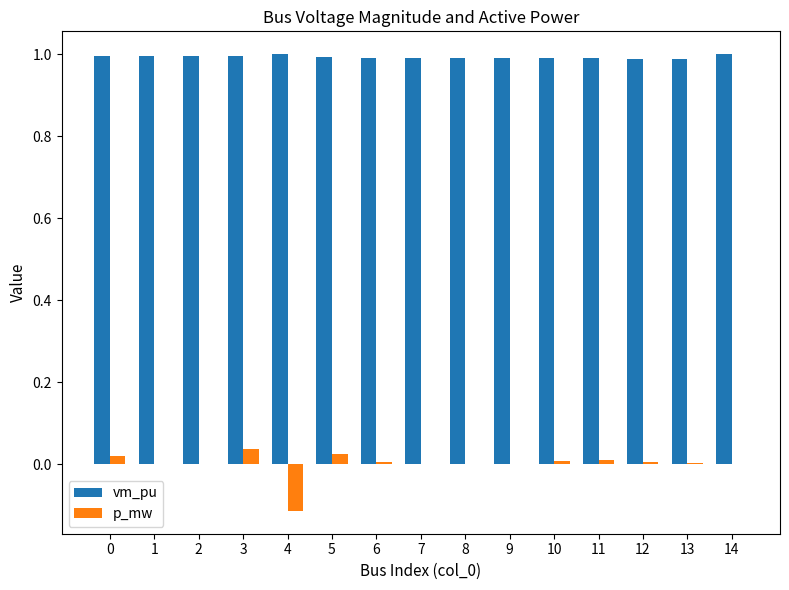

Is the value of vm_pu at 11 greater than the value of p_mw at 11?

Yes